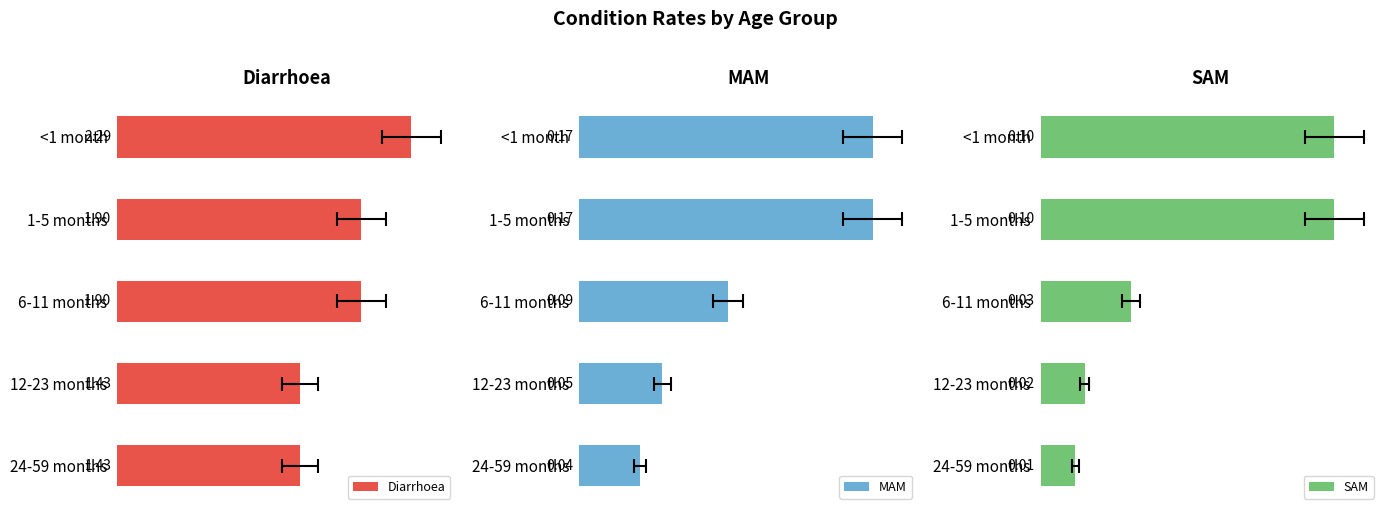

Is the value of MAM at 6-11 months greater than the value of Diarrhoea at 12-23 months?

No